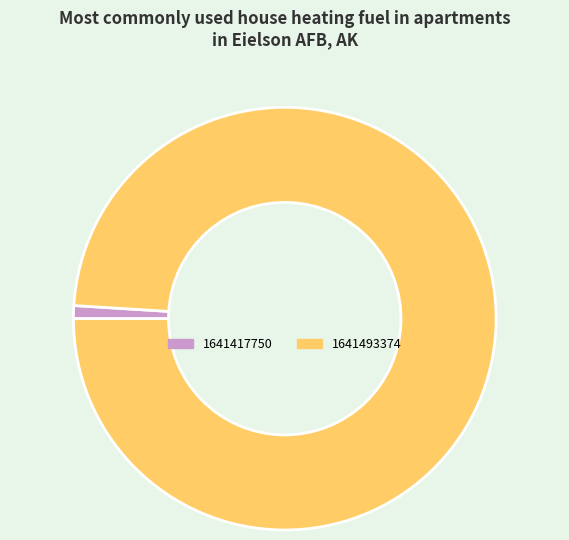

Count the number of slices in the pie.

2